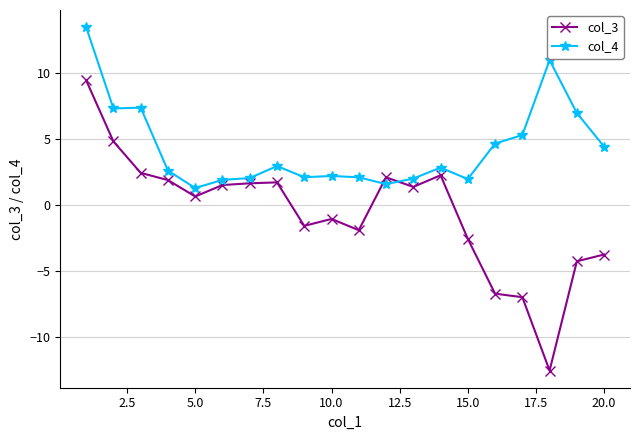

What is the lowest value of the col_3 series?

-12.5